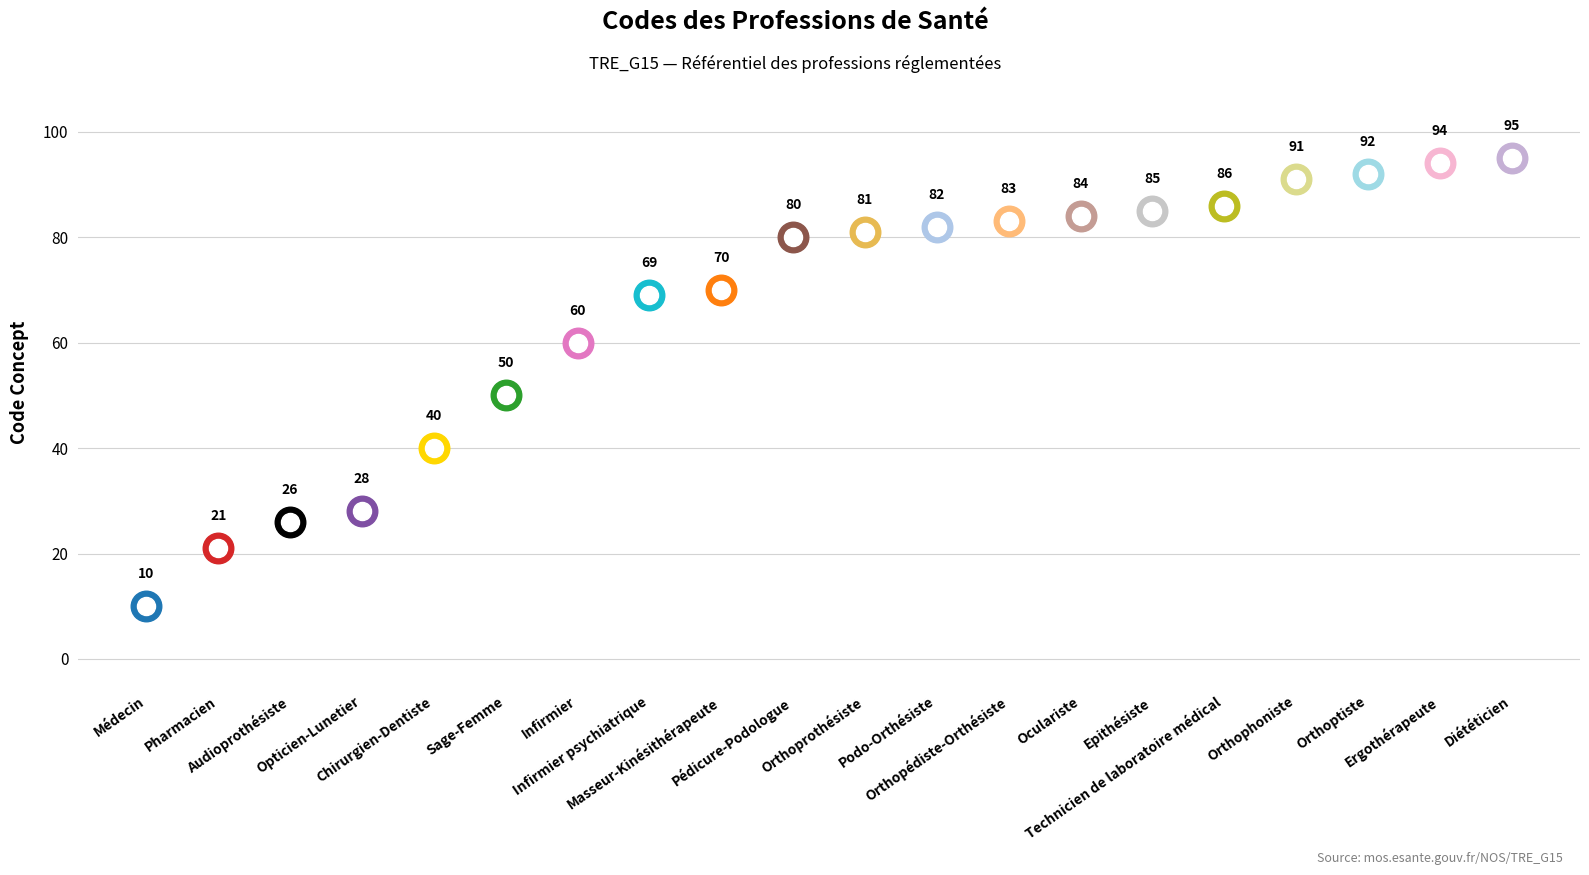

Reading left to right, transcribe all the data shown in this chart.

10	21	26	28	40	50	60	69	70	80	81	82	83	84	85	86	91	92	94	95